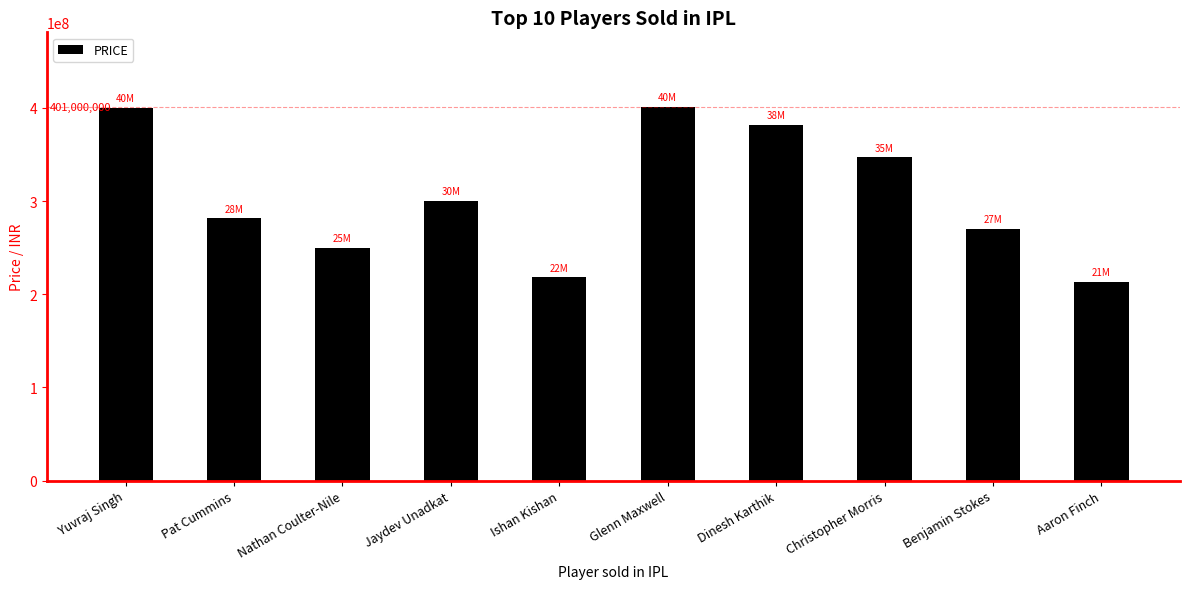

The value at Jaydev Unadkat is 449995734. True or false?

False